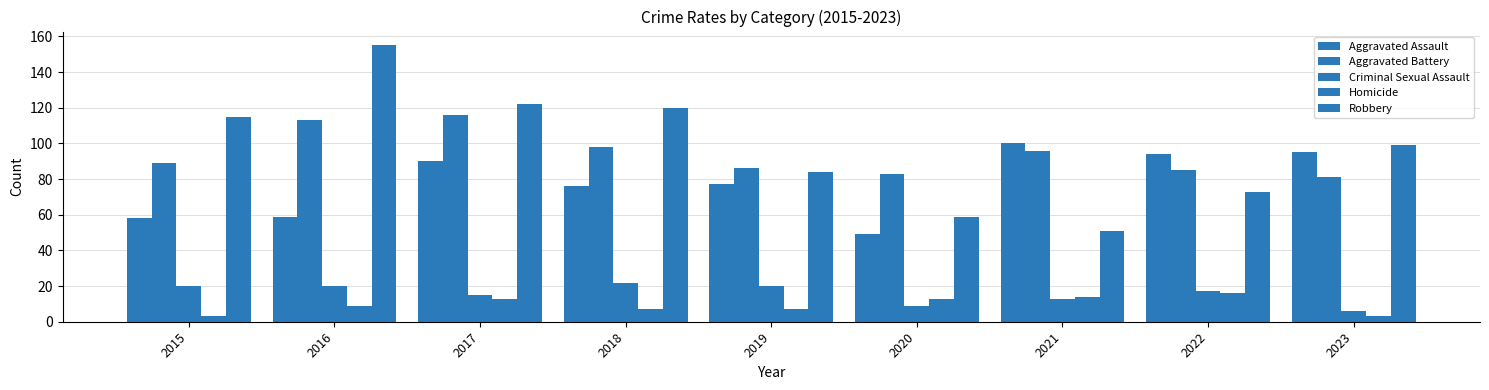

What is the smallest value displayed?

3